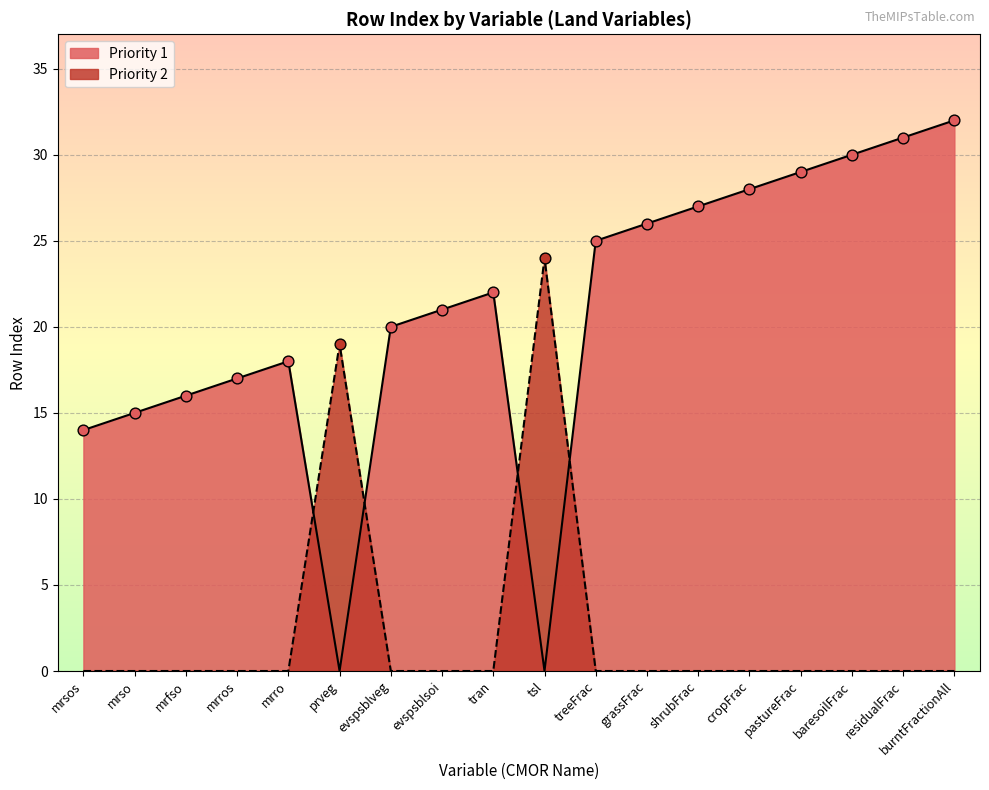

What is the change in value from treeFrac to shrubFrac?

+2